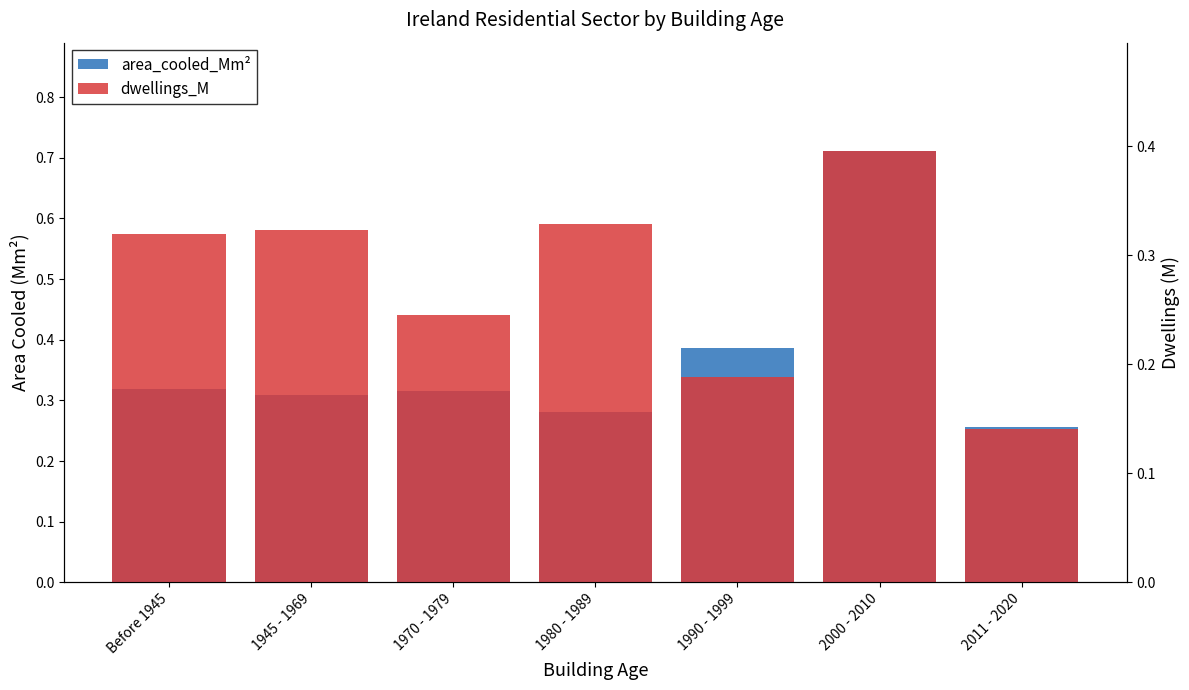

What is the label of the 5th bar from the left?

1990 - 1999